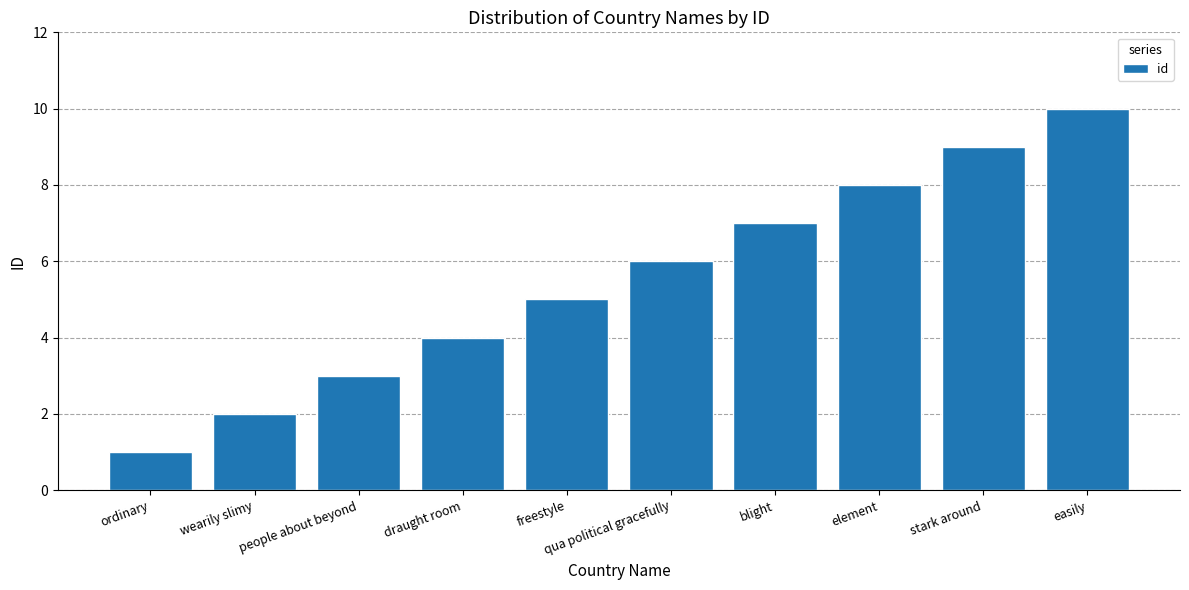

What position from the right is blight?

4